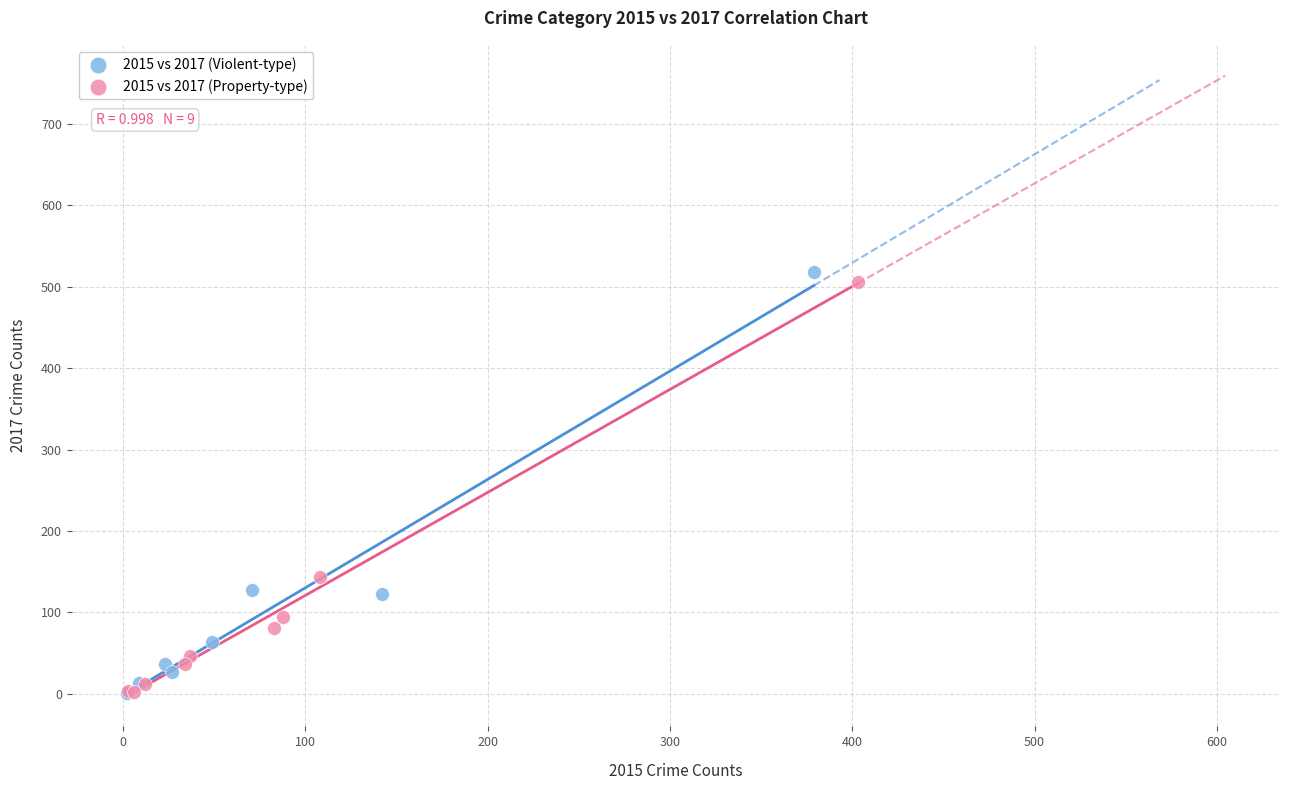

Which series has the widest spread of Y values?

2015 vs 2017 (Violent-type)